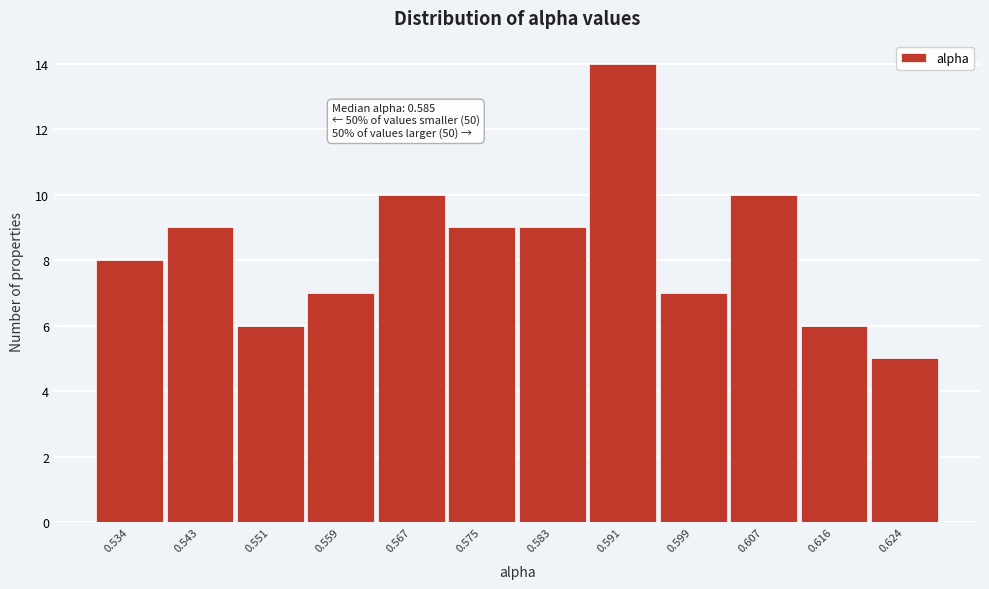

Reading right to left, list all the values displayed in this chart.

5	6	10	7	14	9	9	10	7	6	9	8